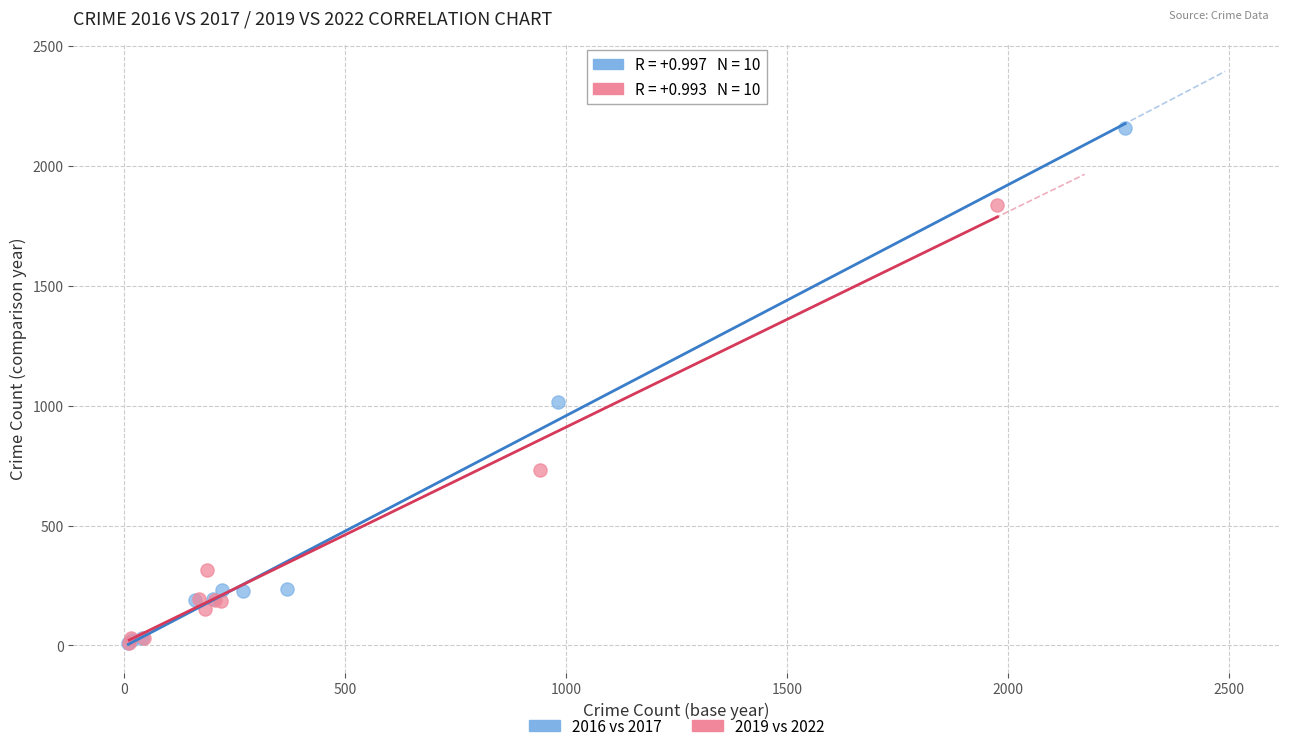

Which series has the widest spread of Y values?

2016 vs 2017